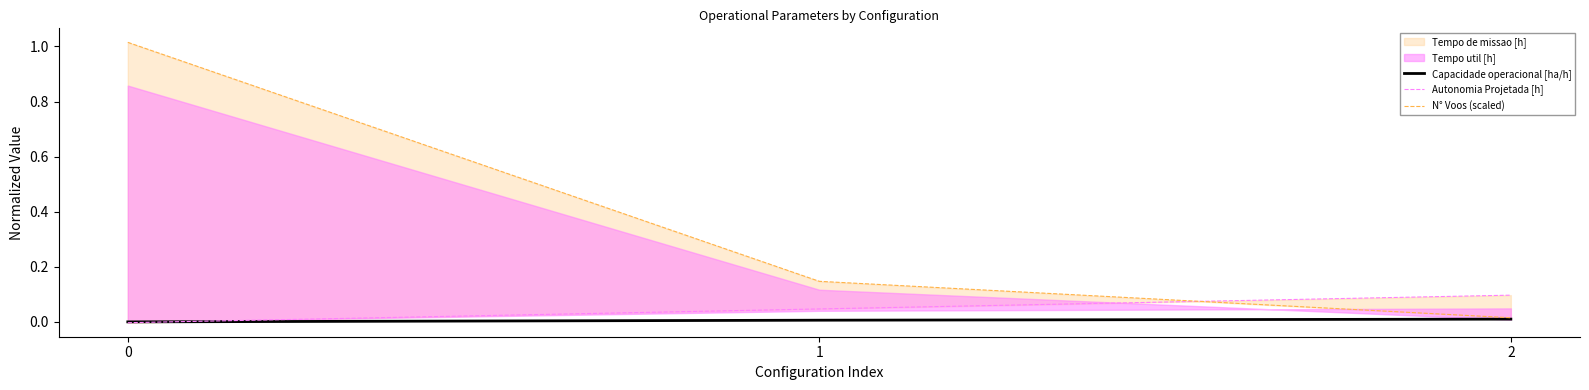

Does the chart display data point markers on the line(s)?

No